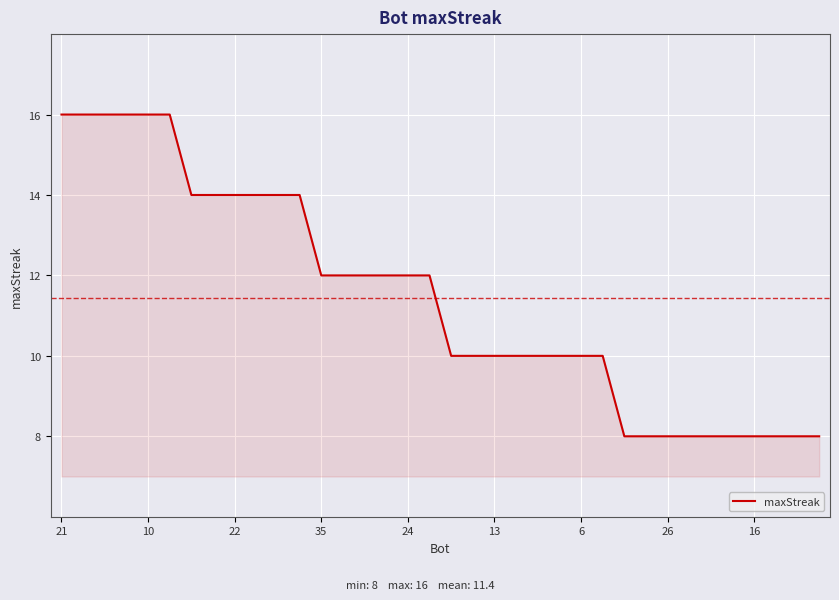

Count the values in the range 8 to 14.

30